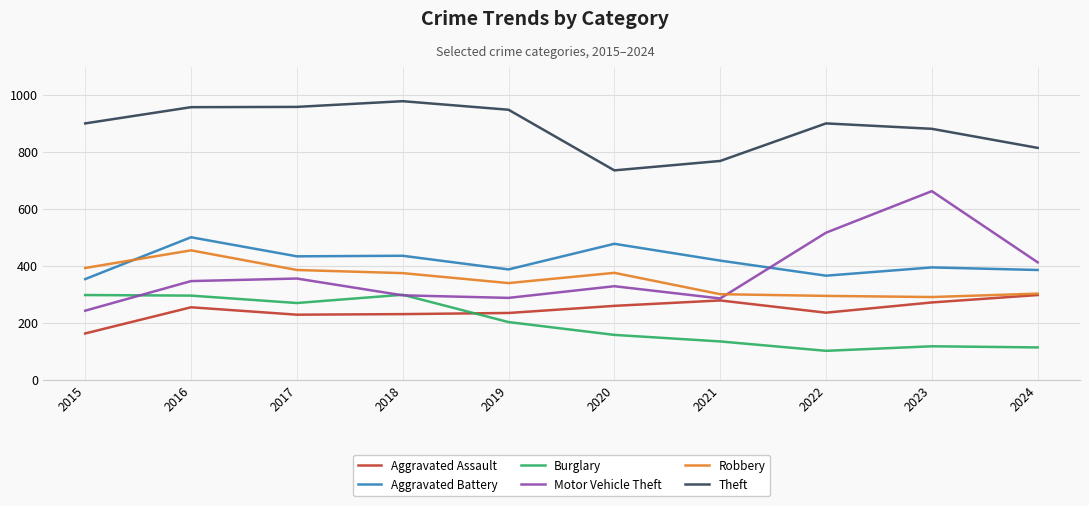

Does the chart display data point markers on the line(s)?

Yes